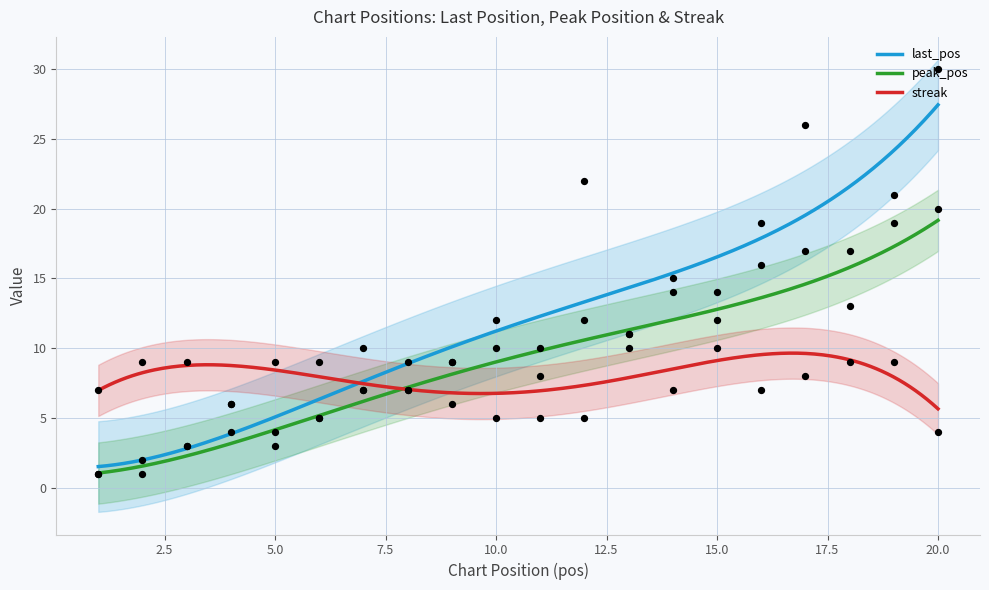

Which series contains the highest Y value?

last_pos